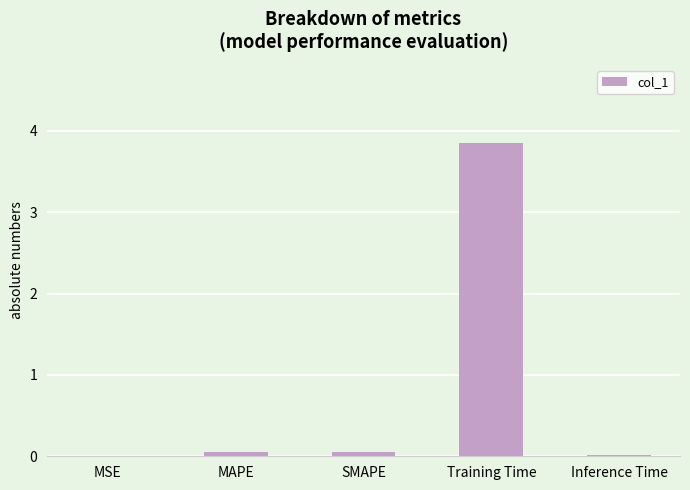

Which label corresponds to the largest value in the chart?

Training Time